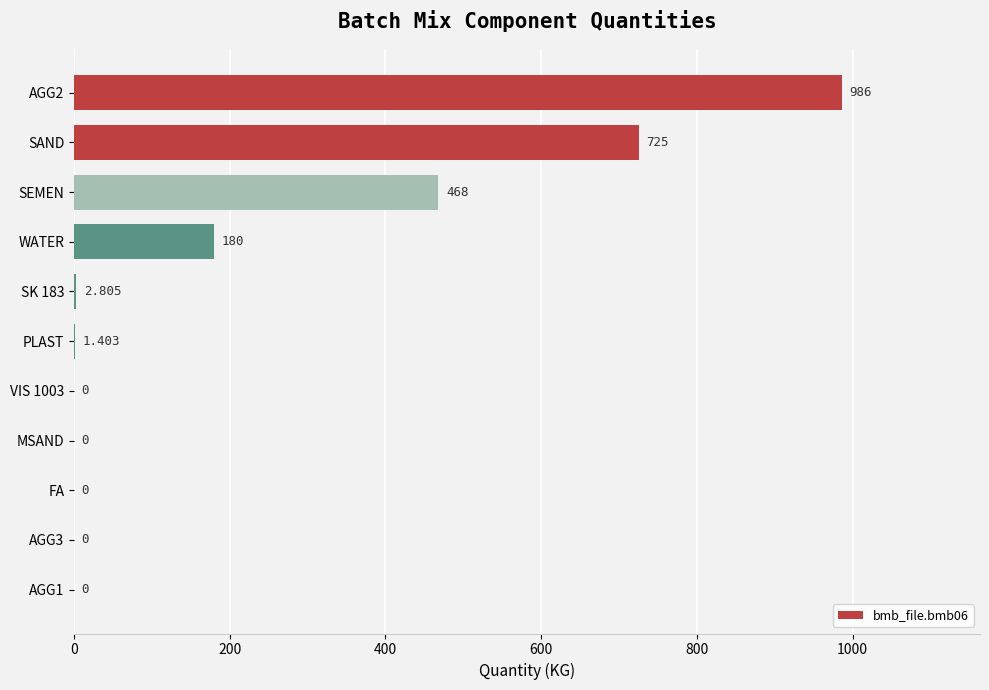

Count the number of values greater than 1.

6